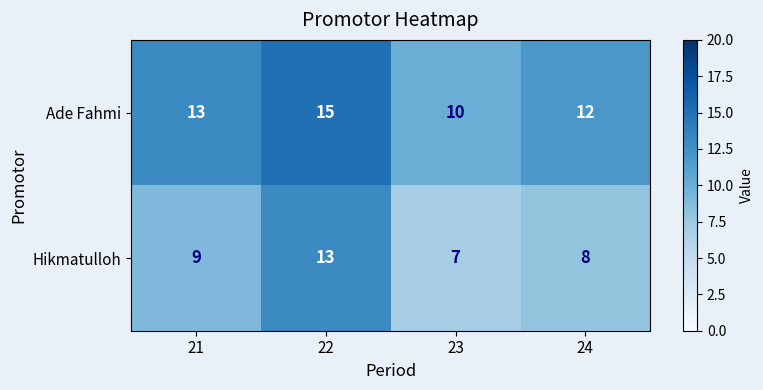

Rank the series by their average value, from lowest to highest.

Hikmatulloh, Ade Fahmi